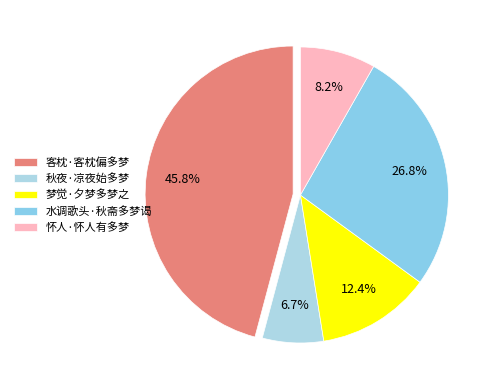

What is the largest slice in the pie chart?

客枕·客枕偏多梦